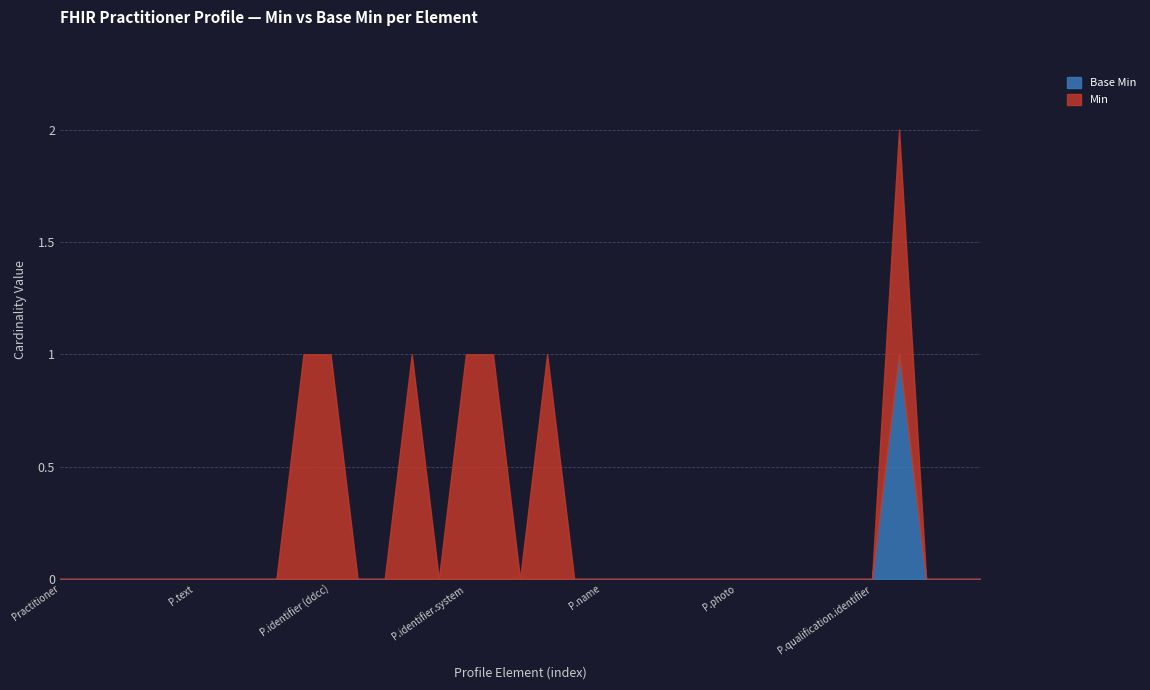

List the labels in order of Base Min value, largest first.

Practitioner.qualification.code, Practitioner, Practitioner.id, Practitioner.meta, Practitioner.implicitRules, Practitioner.language, Practitioner.text, Practitioner.contained, Practitioner.extension, Practitioner.modifierExtension, Practitioner.identifier, Practitioner.identifier (ddcc), Practitioner.identifier.id, Practitioner.identifier.extension, Practitioner.identifier.use, Practitioner.identifier.type, Practitioner.identifier.system, Practitioner.identifier.value, Practitioner.identifier.period, Practitioner.identifier.assigner, Practitioner.active, Practitioner.name, Practitioner.telecom, Practitioner.address, Practitioner.gender, Practitioner.birthDate, Practitioner.photo, Practitioner.qualification, Practitioner.qualification.id, Practitioner.qualification.extension, Practitioner.qualification.modifierExtension, Practitioner.qualification.identifier, Practitioner.qualification.period, Practitioner.qualification.issuer, Practitioner.communication